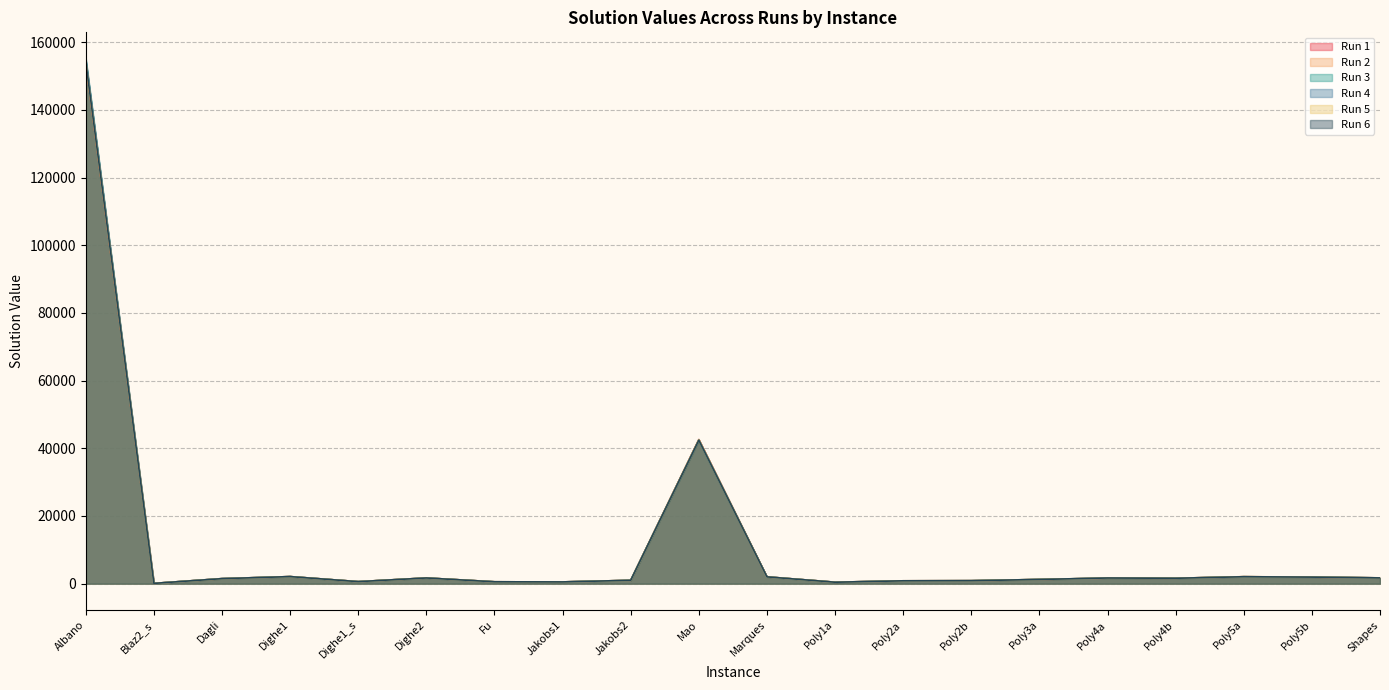

How many lines are shown in the chart?

6